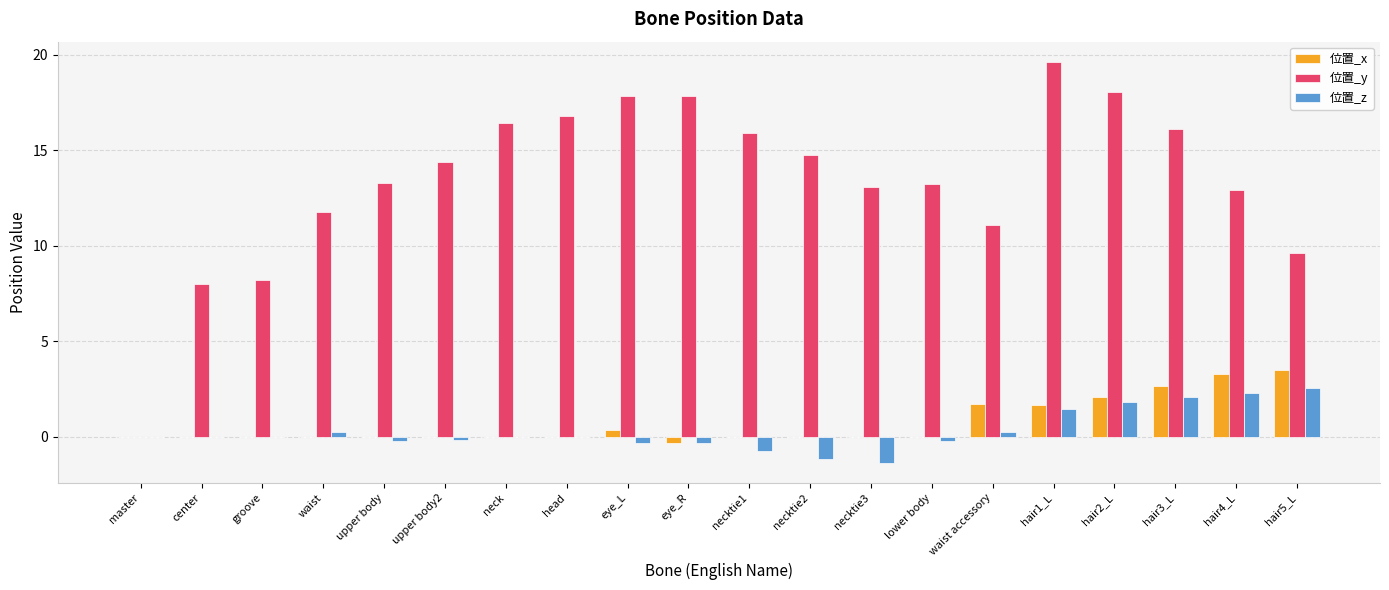

True or false: 位置_y has a value of 15.9 at necktie1.

True